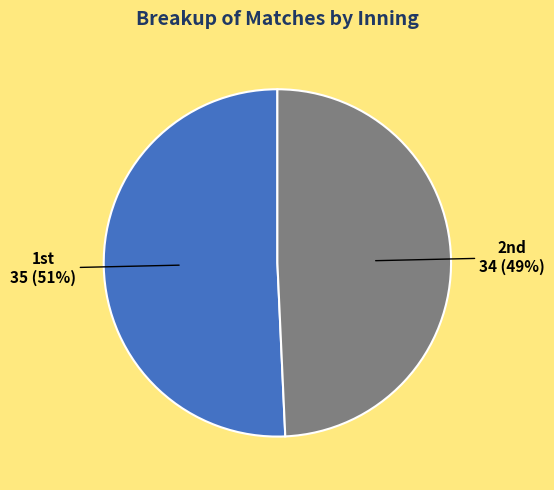

Which category has the biggest portion of the pie?

1st